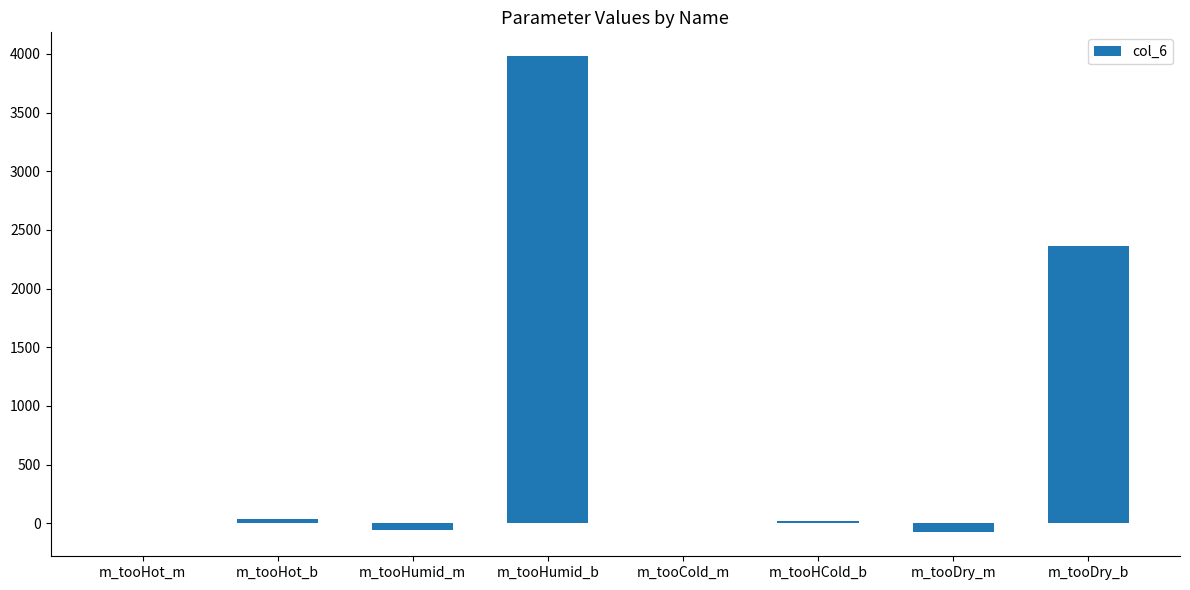

The chart shows a value of 2364.0 at m_tooDry_b. True or false?

True